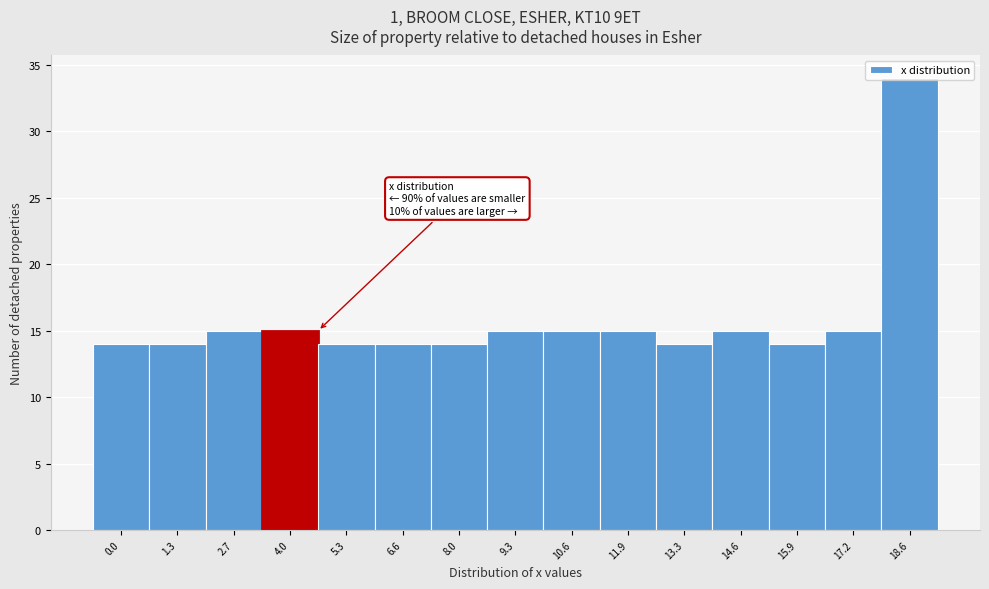

What is the smallest value displayed?

14